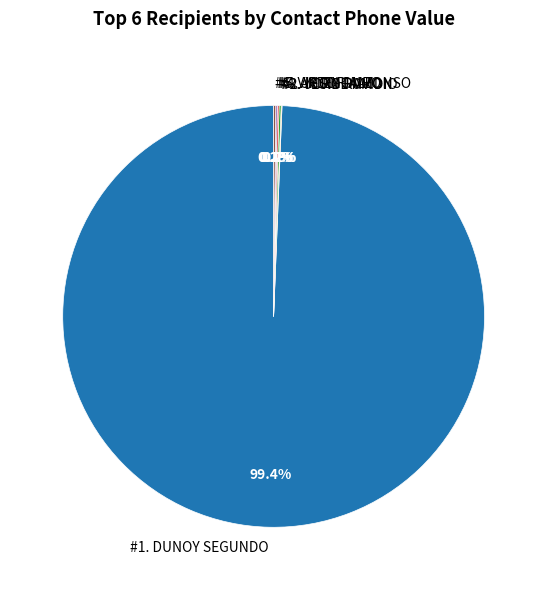

Which slice represents more than half of the pie?

#1. DUNOY SEGUNDO